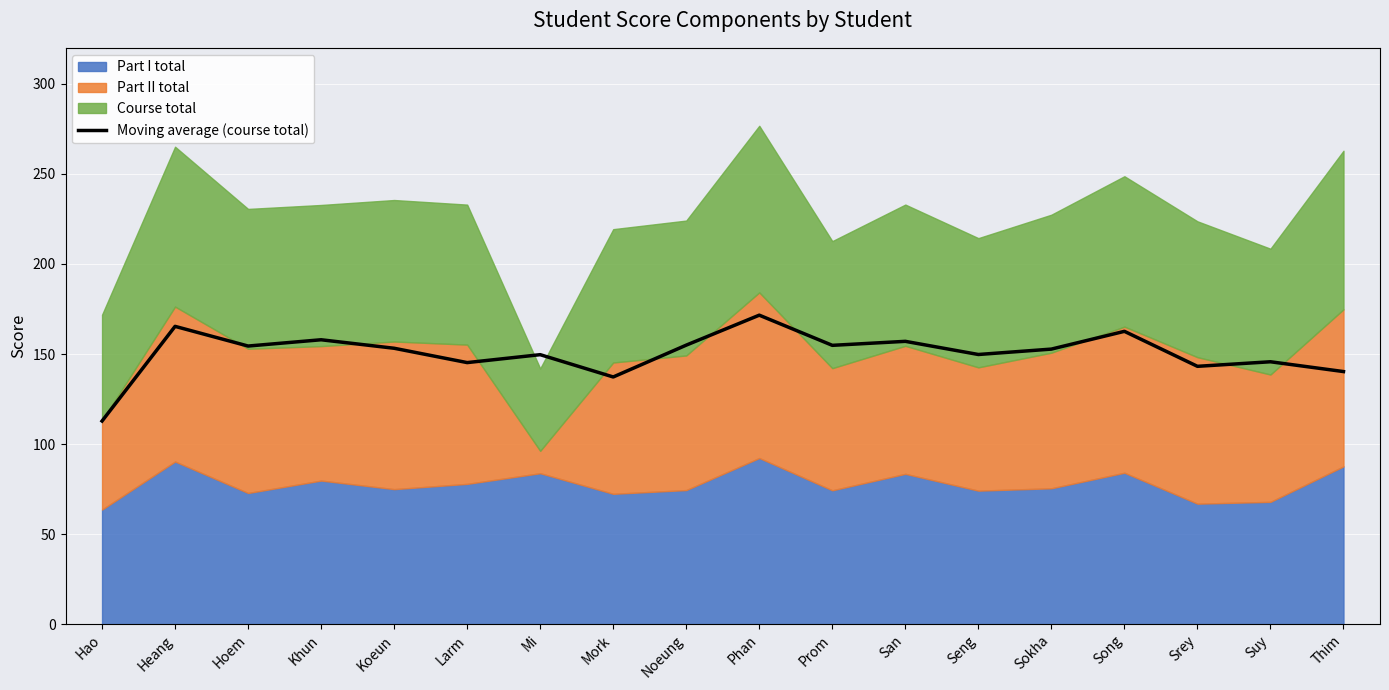

List the labels in order of value, smallest first.

Hao, Mork, Thim, Srey, Larm, Suy, Mi, Seng, Sokha, Koeun, Hoem, Prom, Noeung, San, Khun, Song, Heang, Phan